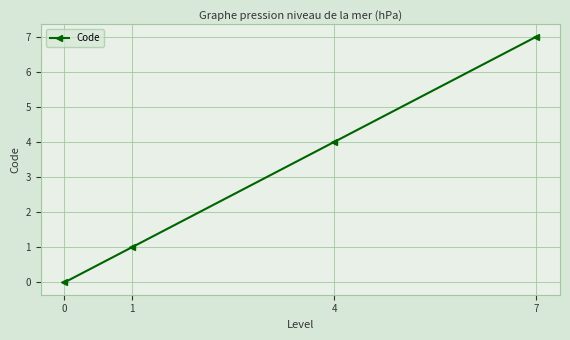

The chart shows a value of 0 at 1. True or false?

False